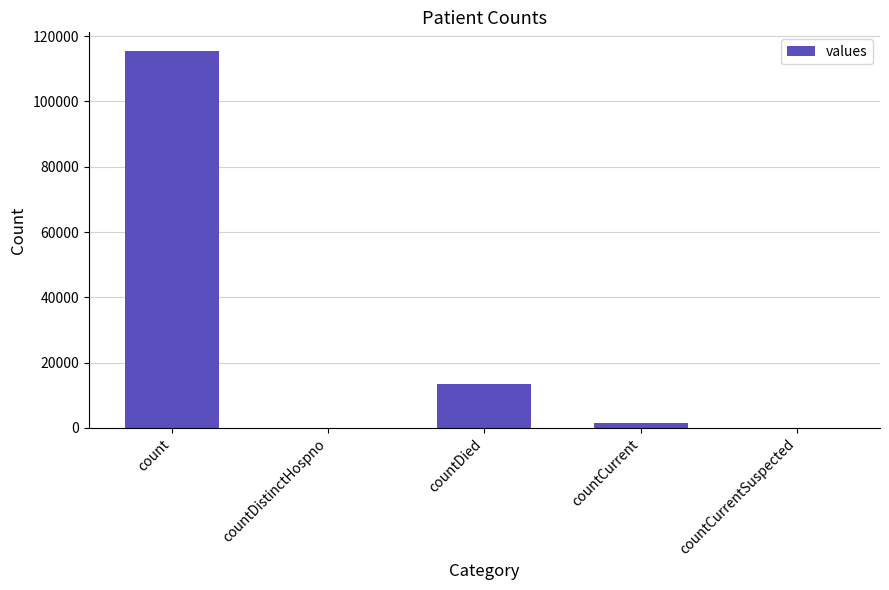

How many categories are shown in the chart?

5